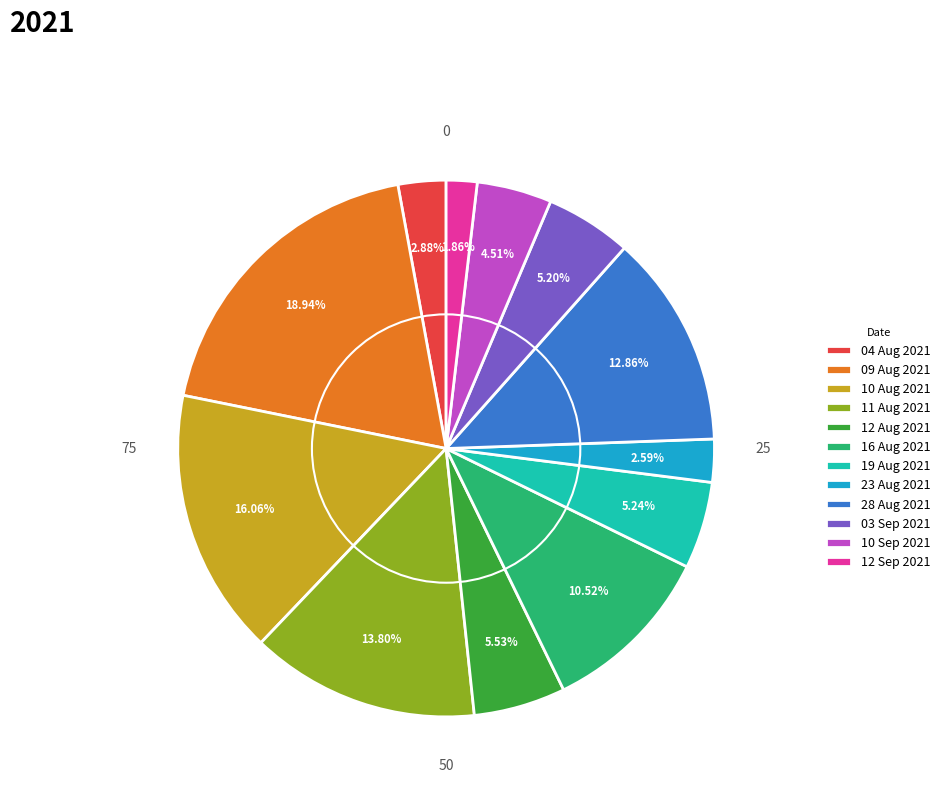

Does 16 Aug 2021 account for over 50% of the chart?

No